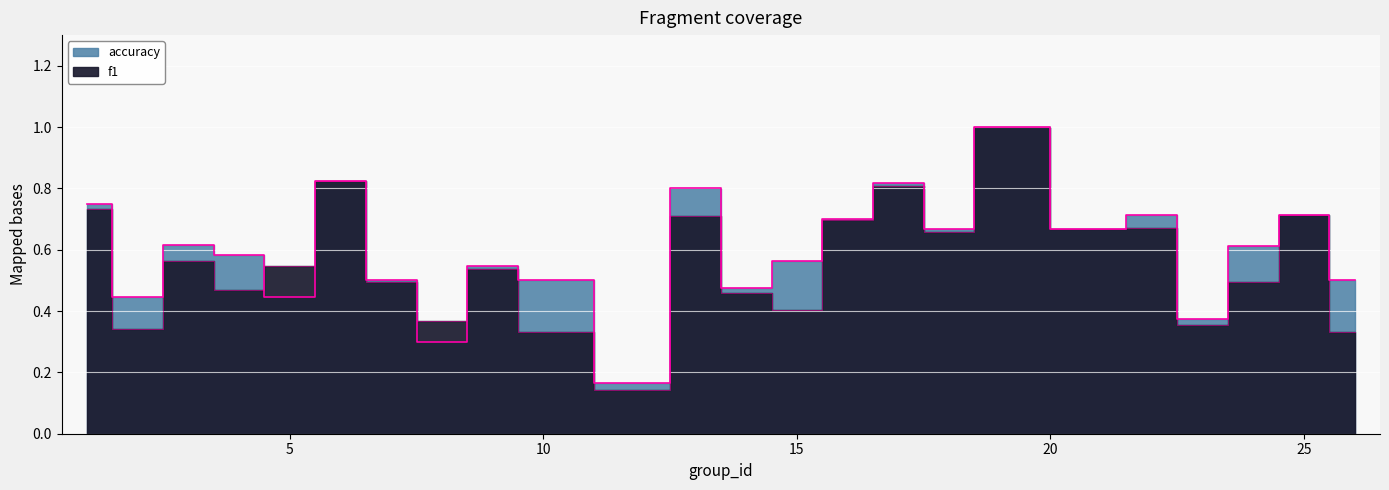

The f1 series shows 0.5 at 9. True or false?

True